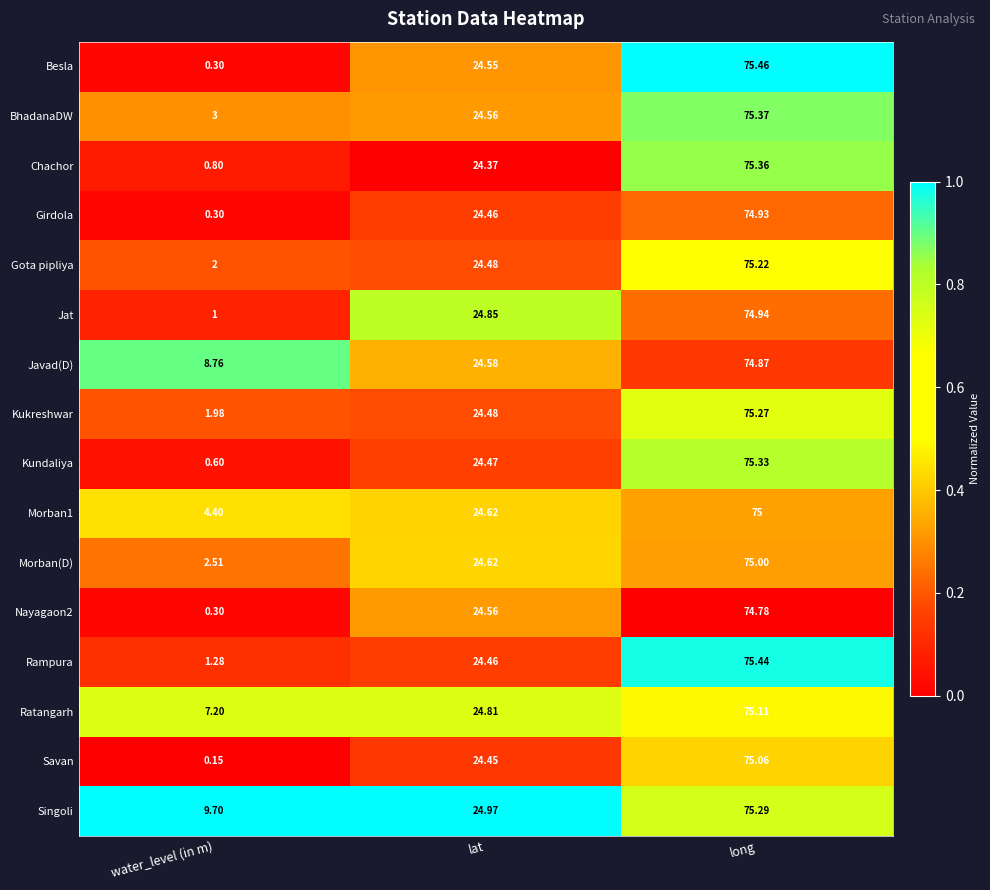

Between water_level (in m) and long, which series saw the biggest shift?

Besla